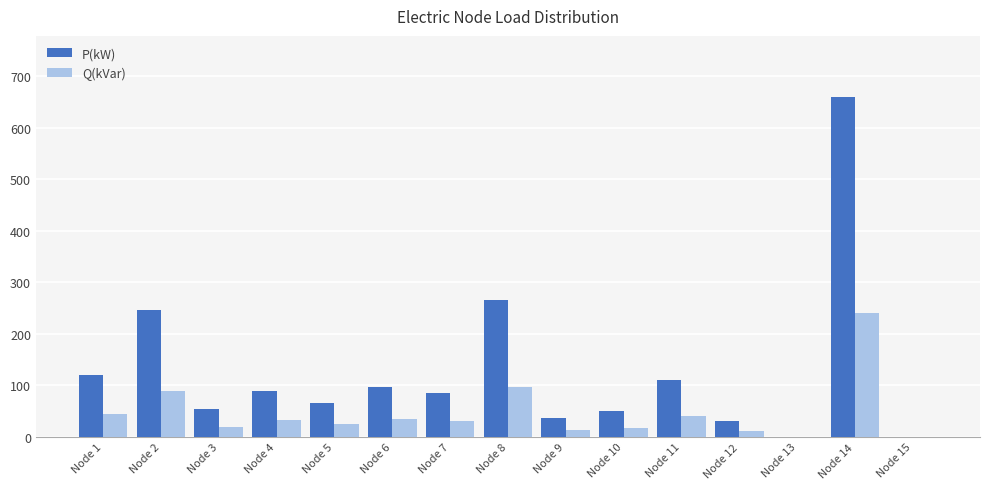

Between Node 7 and Node 15, which series saw the biggest shift?

P(kW)